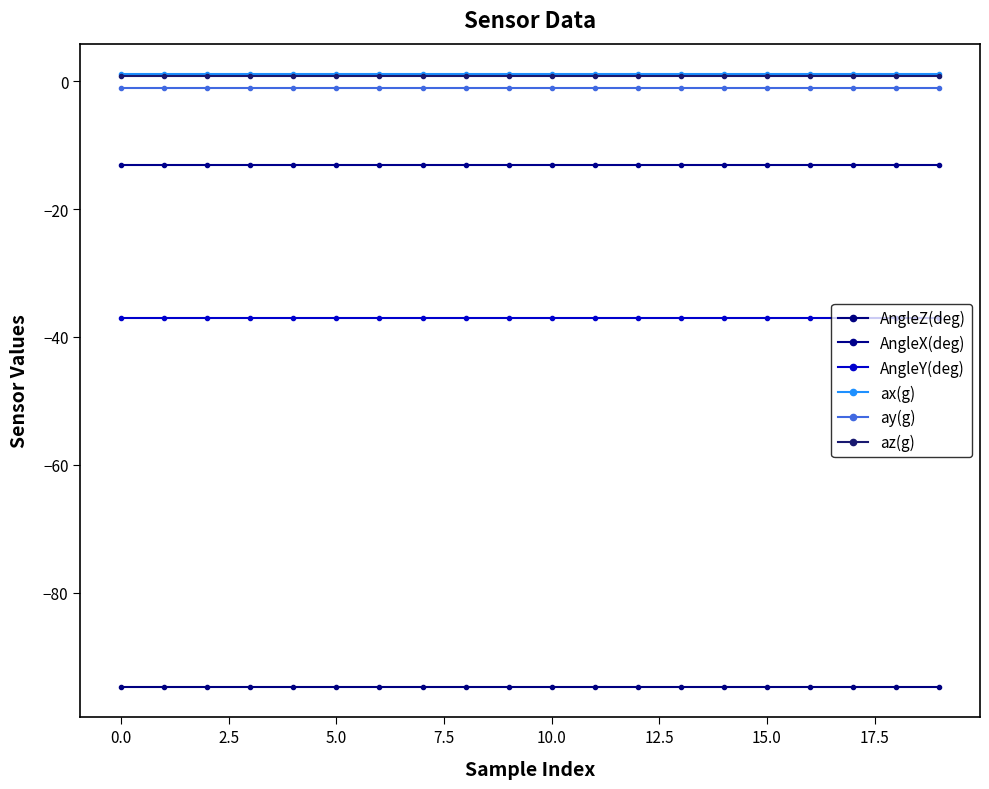

True or false: AngleZ(deg) has more than 2 interior local peaks.

False